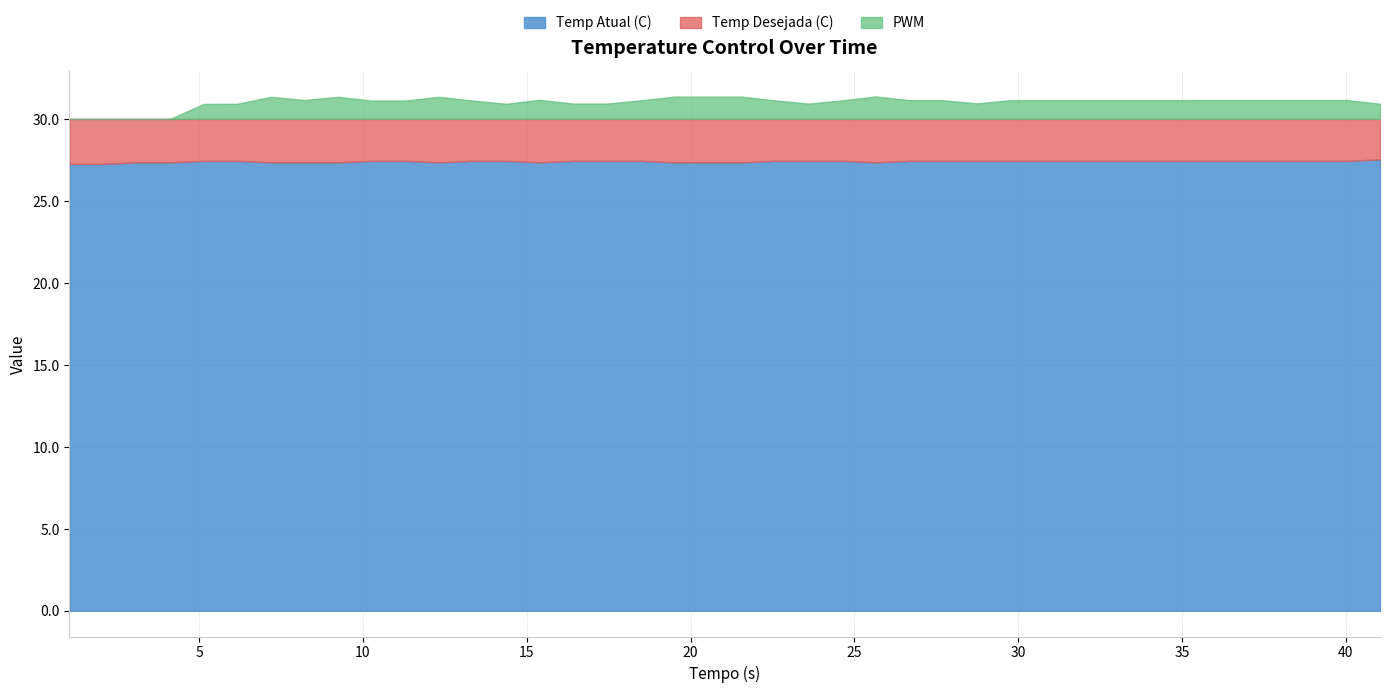

Reading left to right, what are all the values shown in this chart?

Temp Atual (C): 27.3	27.3	27.4	27.4	27.4	27.4	27.4	27.4	27.4	27.4	27.4	27.4	27.4	27.4	27.4	27.4	27.4	27.4	27.4	27.4	27.4	27.4	27.4	27.4	27.4	27.4	27.4	27.4	27.4	27.4	27.4	27.4	27.4	27.4	27.4	27.4	27.4	27.4	27.4	27.5
PWM: 30.0	30.0	30.0	30.0	30.9	30.9	31.3	31.2	31.3	31.1	31.1	31.3	31.1	30.9	31.2	30.9	30.9	31.1	31.4	31.4	31.4	31.1	30.9	31.1	31.4	31.1	31.1	30.9	31.1	31.1	31.1	31.1	31.1	31.1	31.2	31.2	31.2	31.2	31.2	30.9